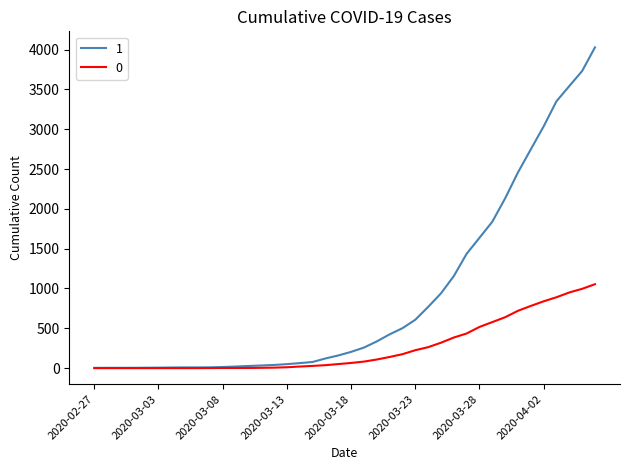

List the series in order of their peak value, lowest first.

0, 1